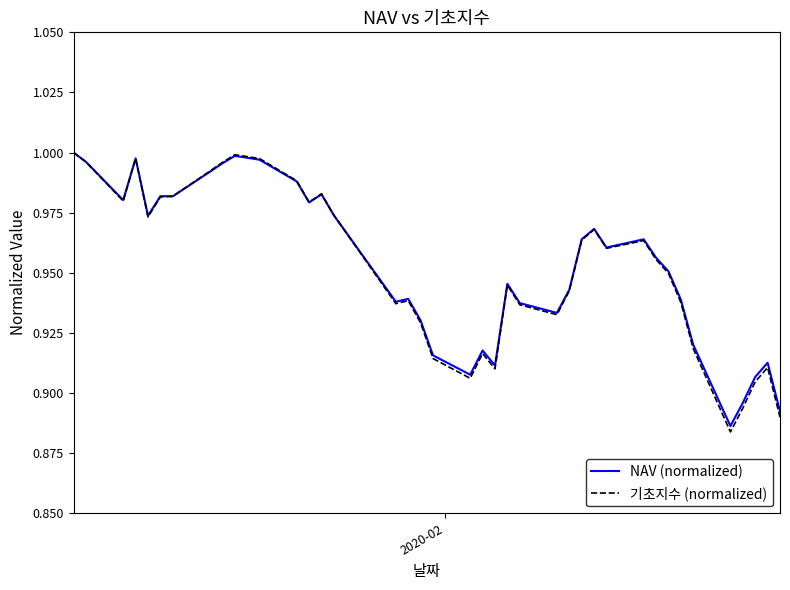

Which series has the largest range (max minus min)?

기초지수 (normalized)